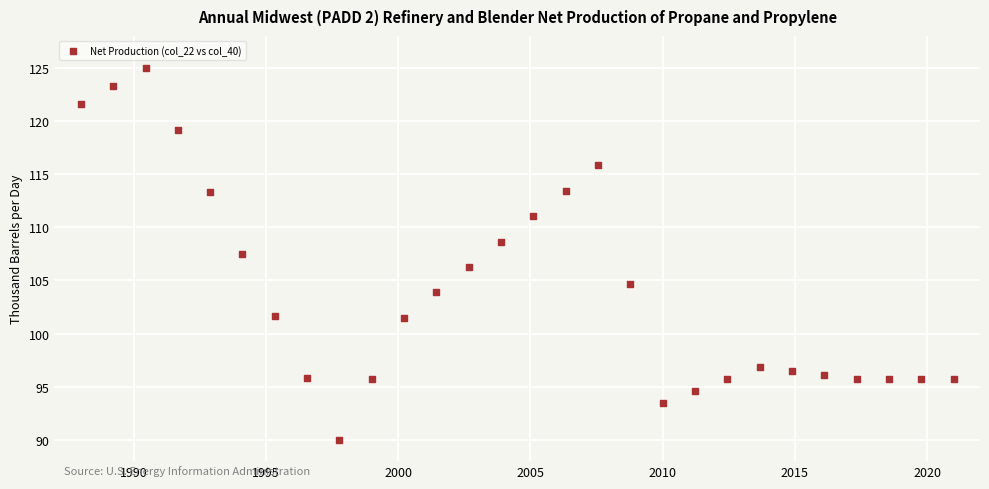

What is the range of X values (max minus min)?

33.0